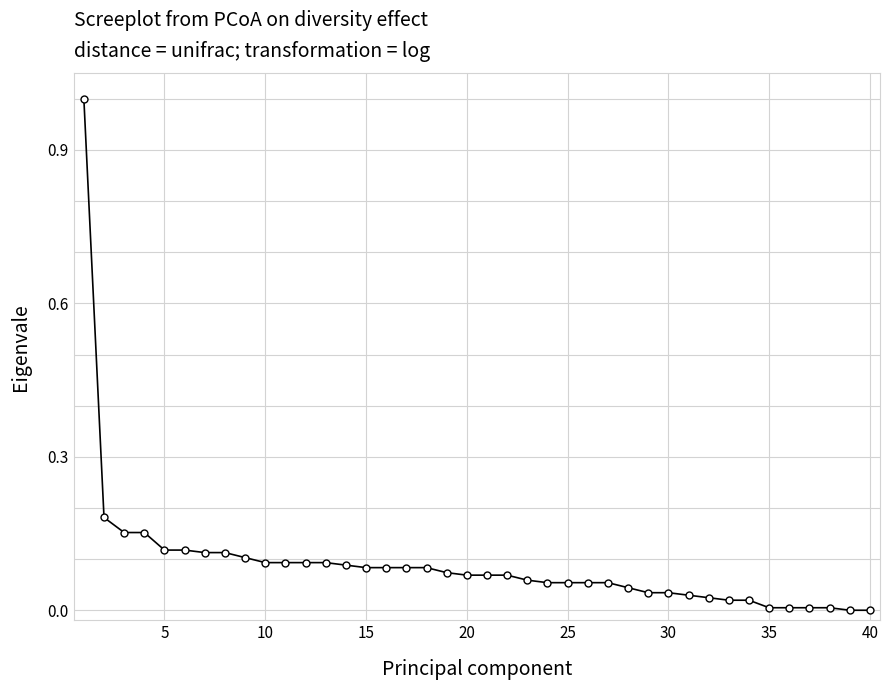

Count the number of categories in the chart.

40